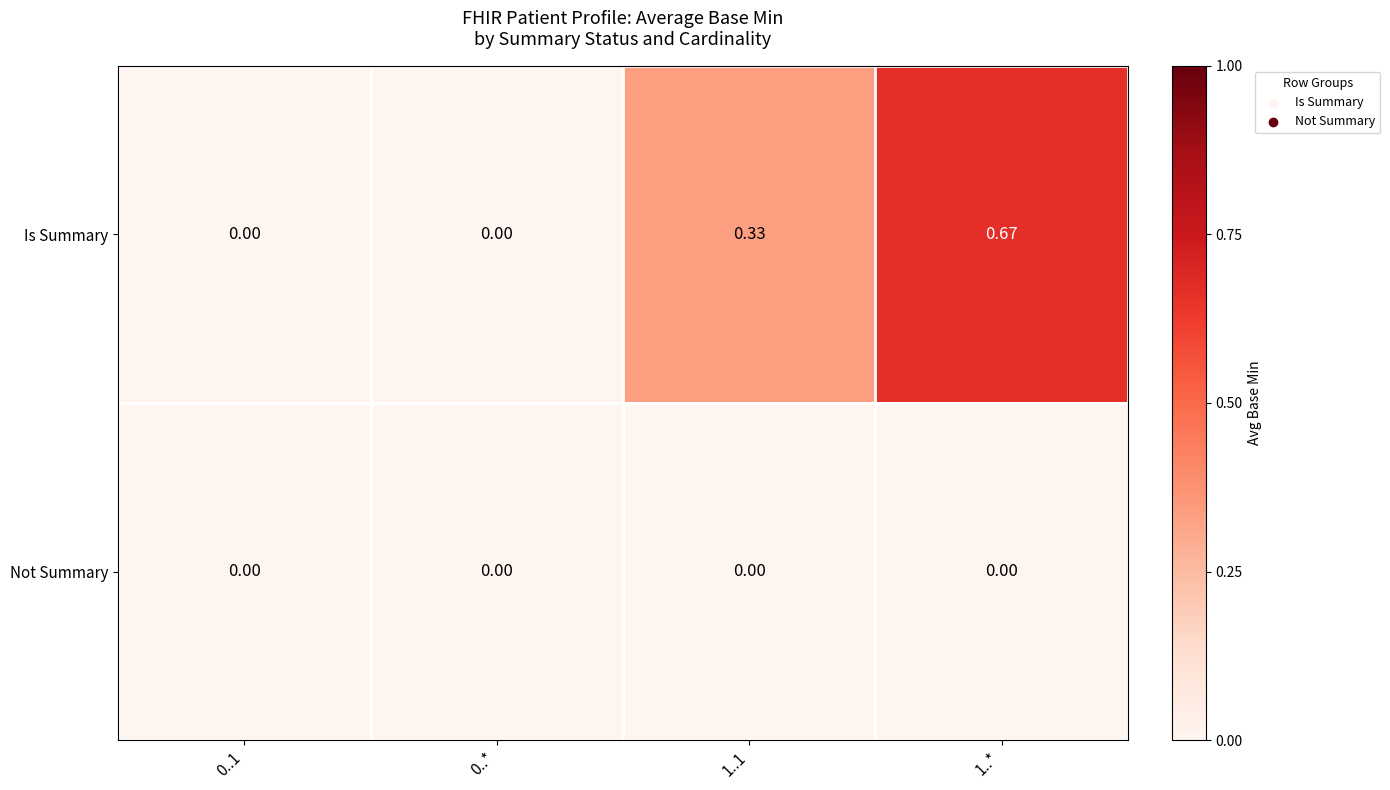

At 1..*, list the series in order from largest to smallest.

Is Summary, Not Summary